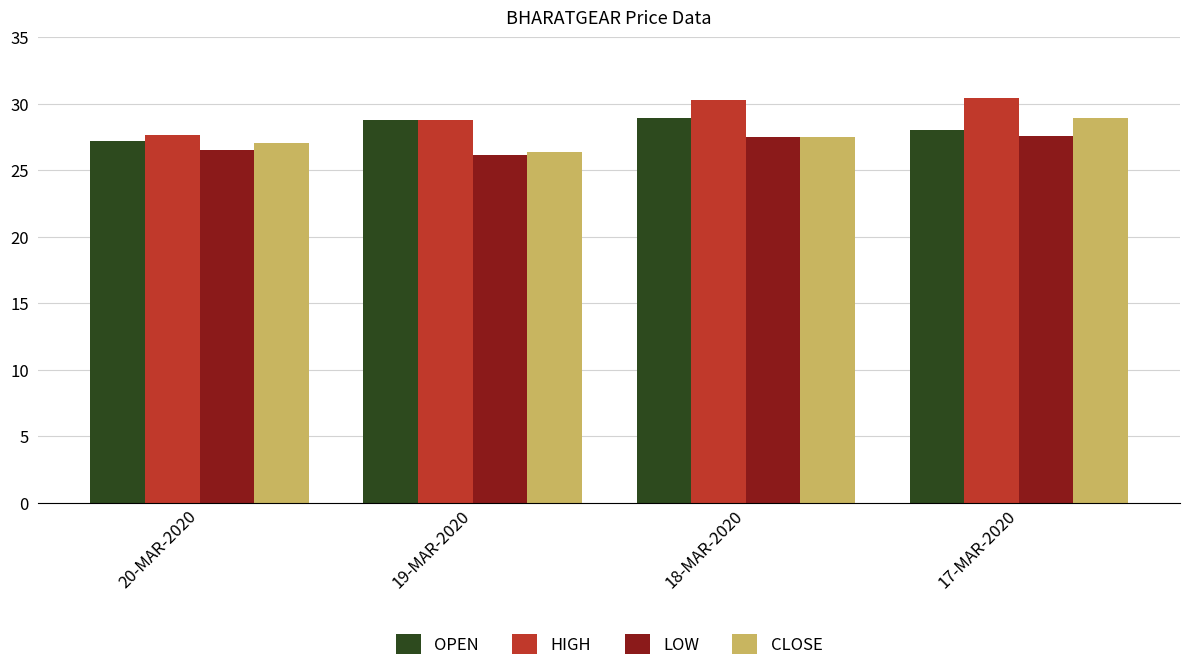

What value does the CLOSE series have at 20-MAR-2020?

27.1